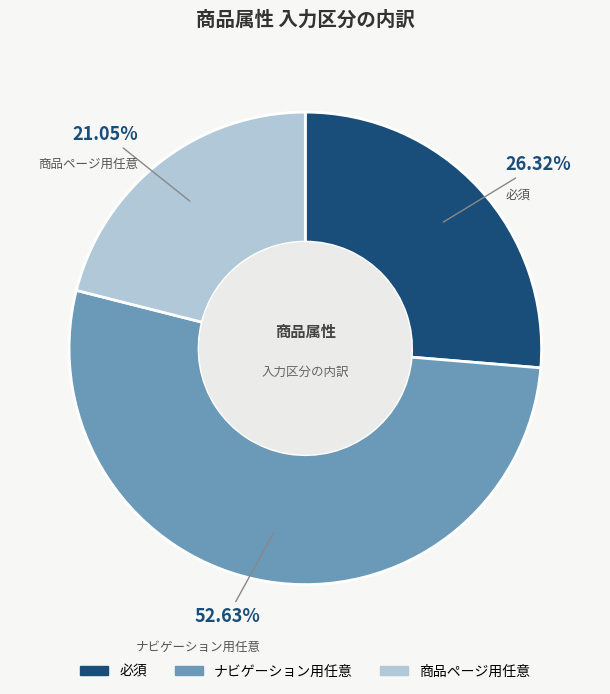

The 必須 slice represents 26% of the pie. True or false?

True